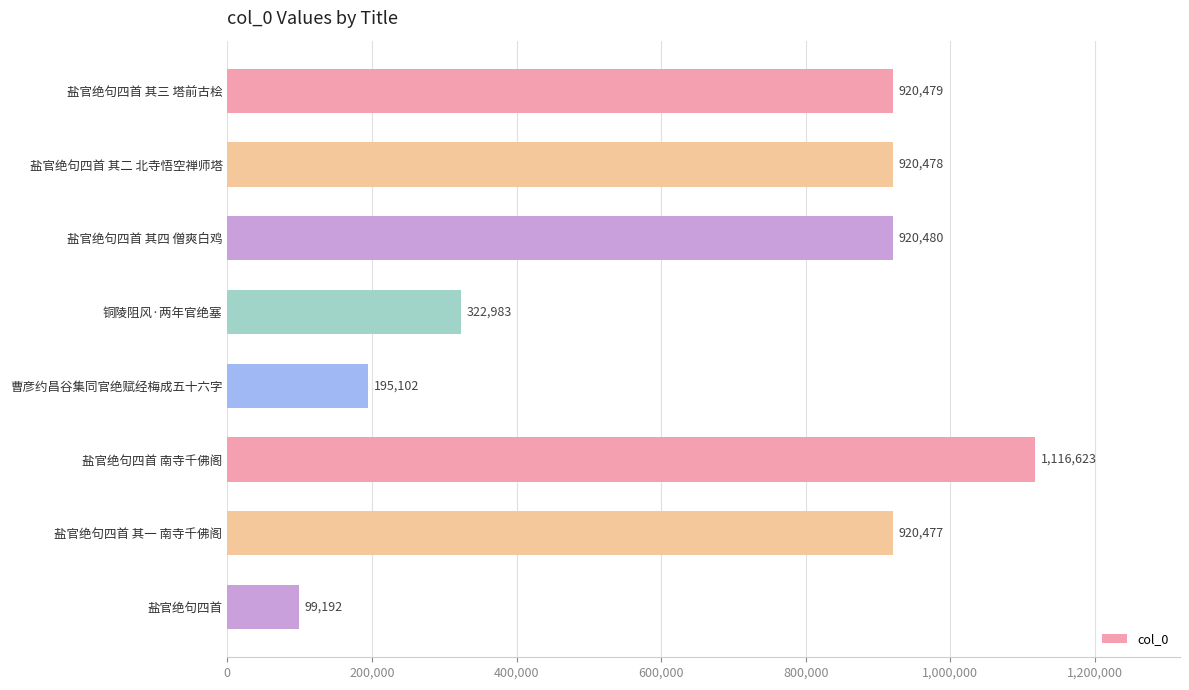

Reading bottom to top, what are all the values shown in this chart?

99192	920477	1116623	195102	322983	920480	920478	920479